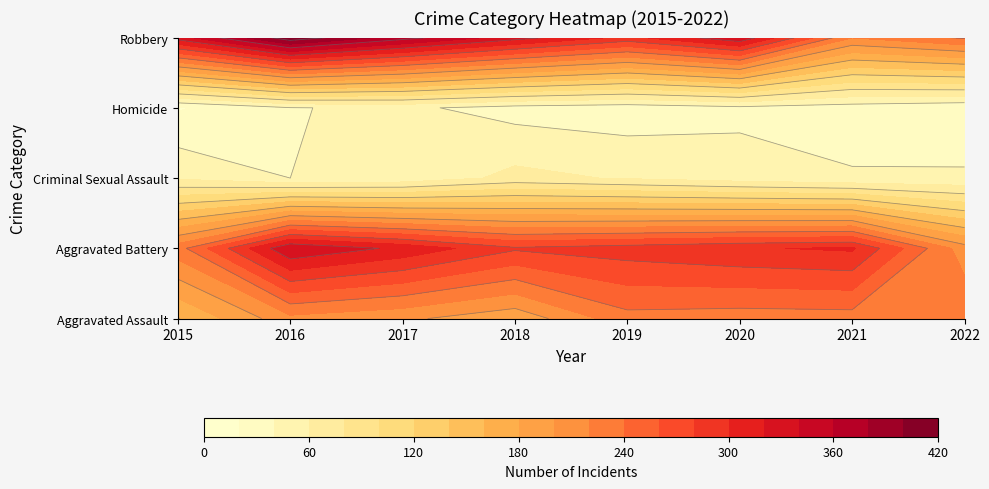

What is the approximate value of Criminal Sexual Assault at 2015?

57